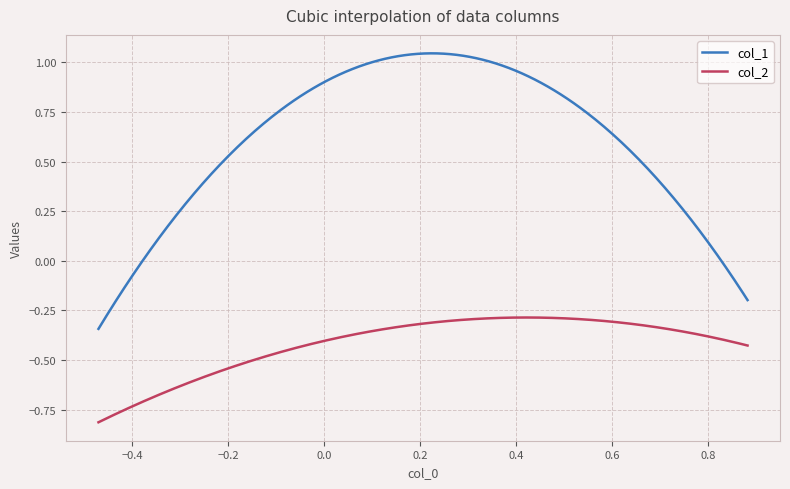

Does the chart display data point markers on the line(s)?

No